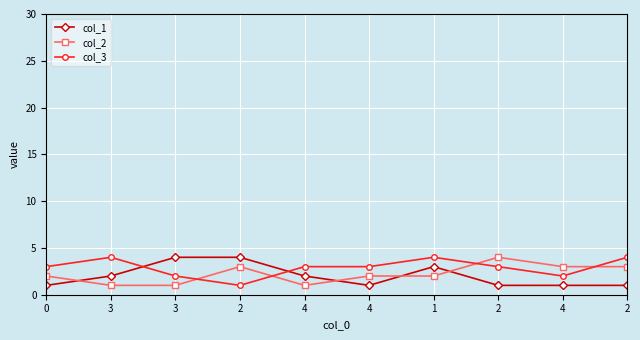

How many lines are shown in the chart?

3